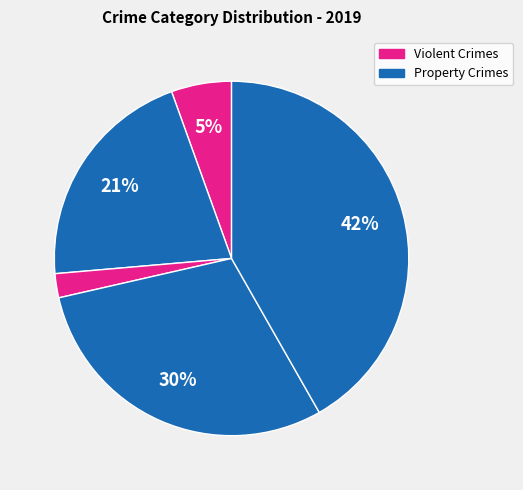

How many segments does this pie chart have?

5